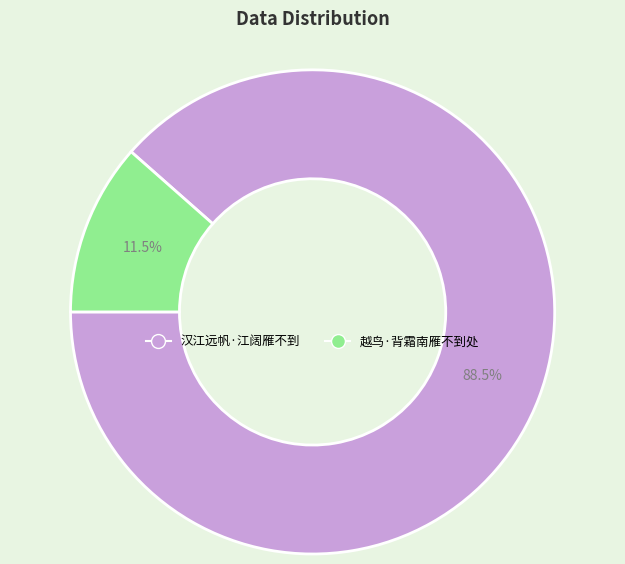

To the nearest percent, what is the difference between the 越鸟·背霜南雁不到处 and 汉江远帆·江阔雁不到 slice percentages?

77%